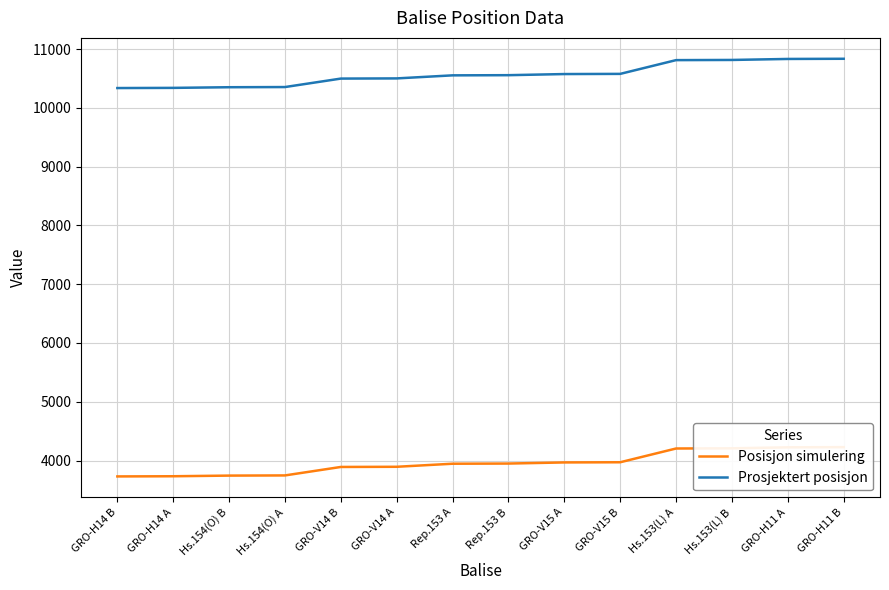

At which category is the sum across all series the highest?

GRO-H11 B